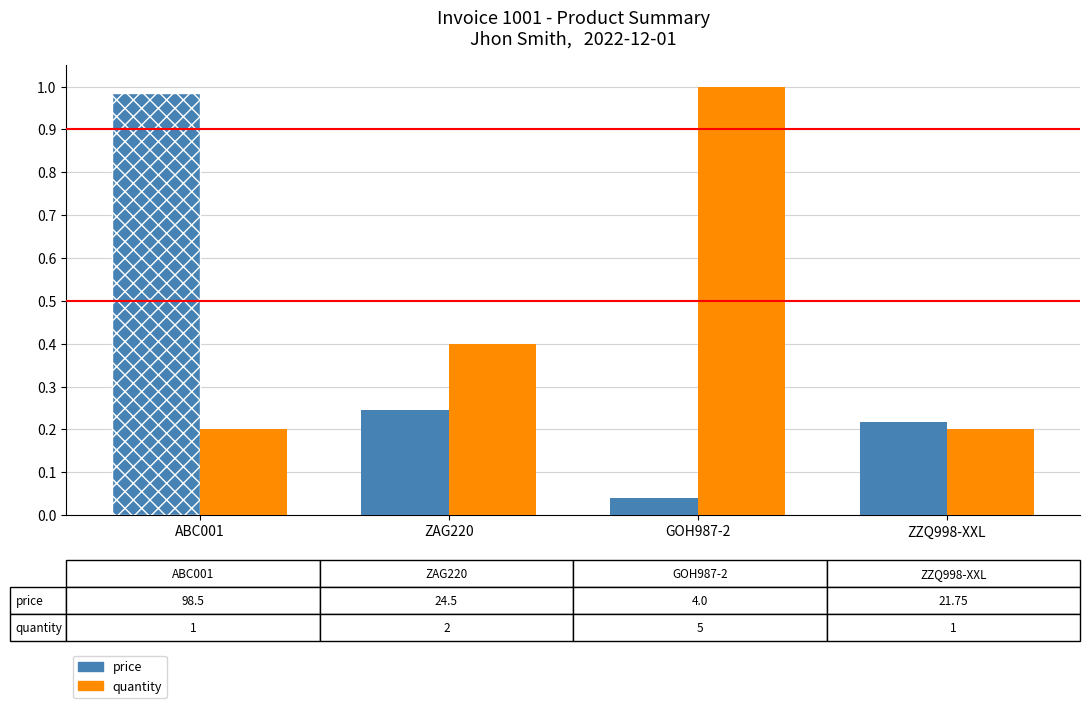

What is the average value of the quantity series?

0.5